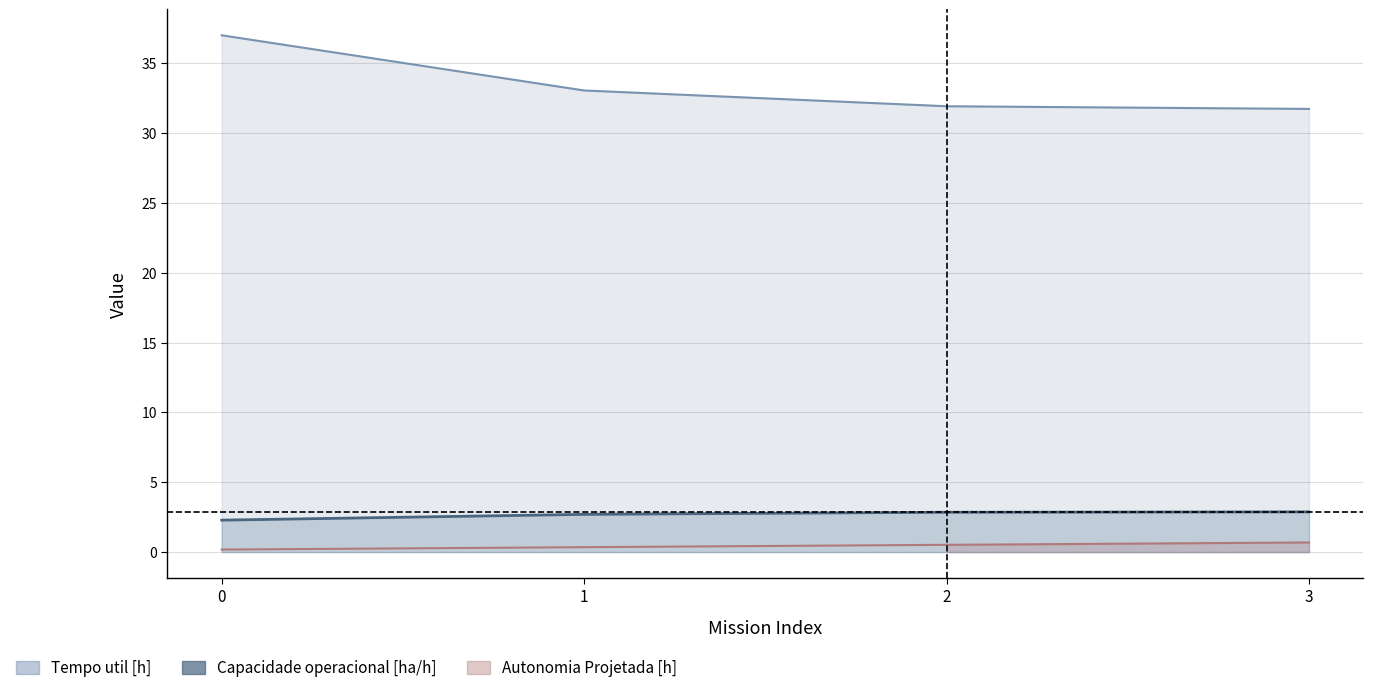

What is the value of the Tempo util [h] point at the 4th from the left?

31.7